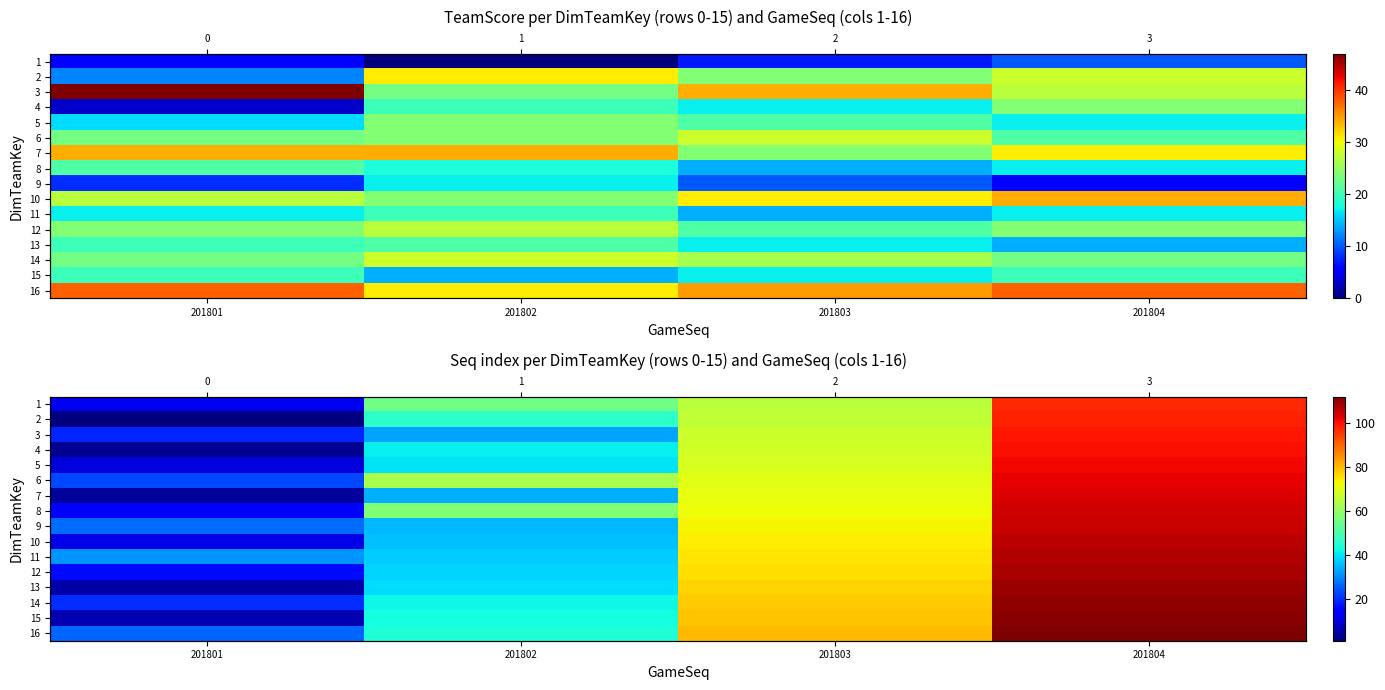

The 5 series shows 40 at 201802. True or false?

True